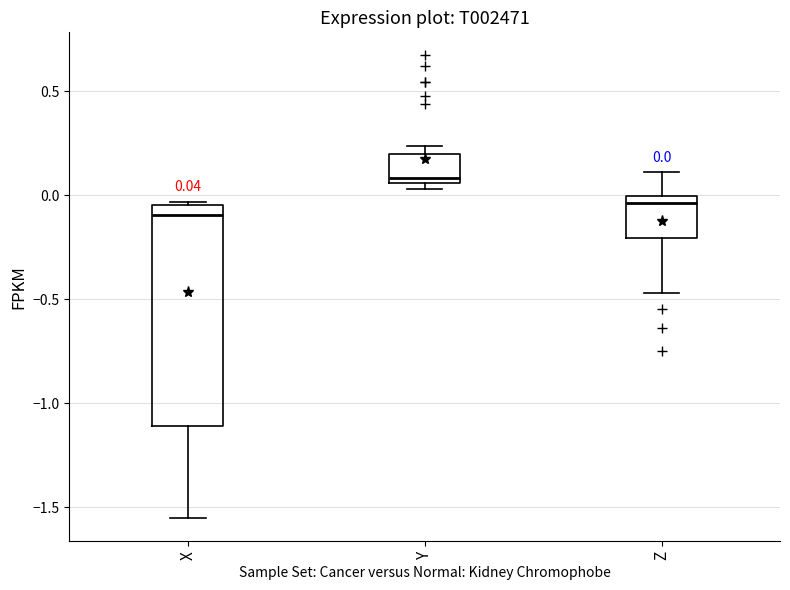

Which box has the lowest median line?

X